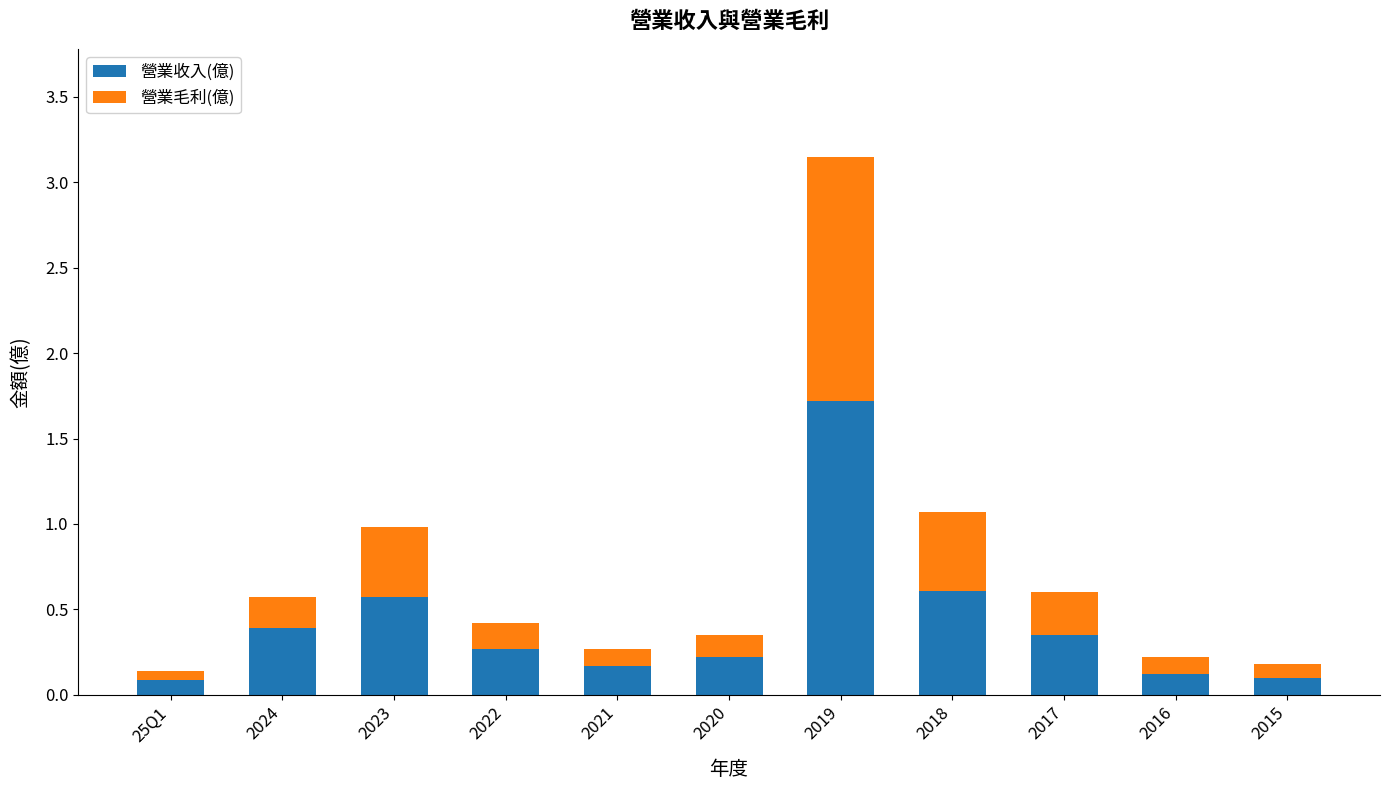

What is the sum of the 營業收入(億) values at 2022 and 2021?

0.4